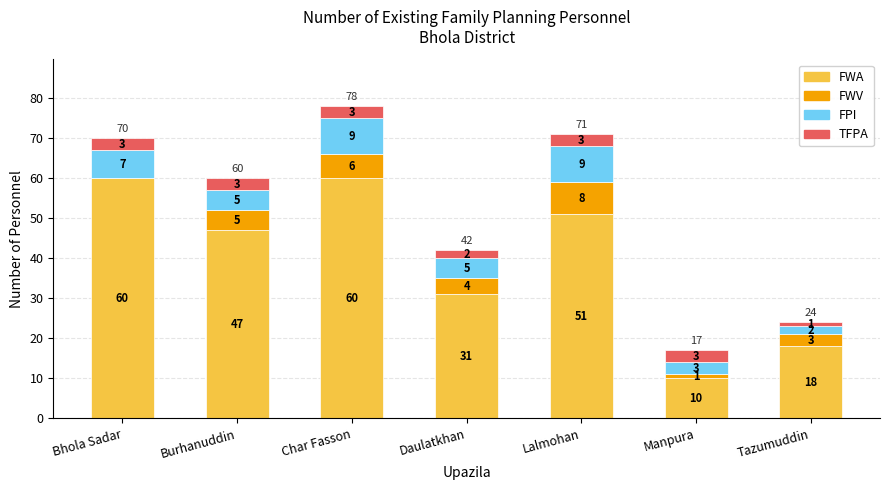

What is the total value across all series at Burhanuddin?

60